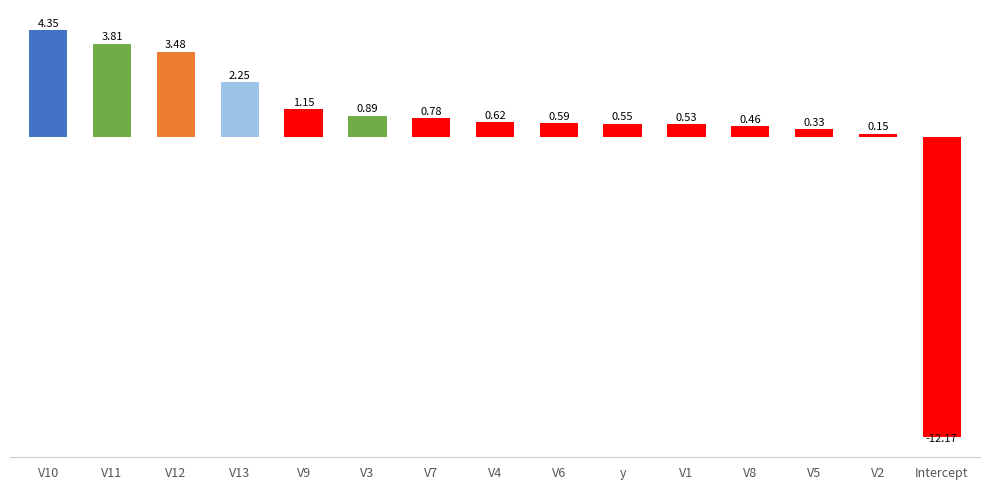

What is the sum of all values?

7.8